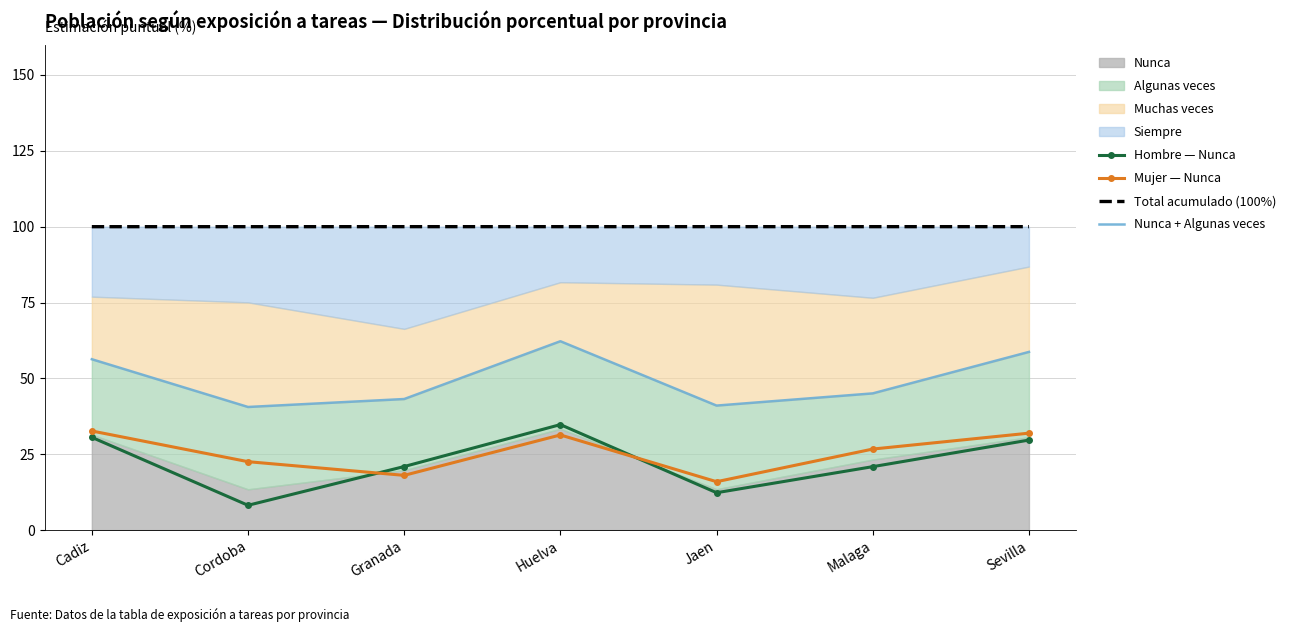

What is the sum of all Total acumulado (100%) values?

700.0